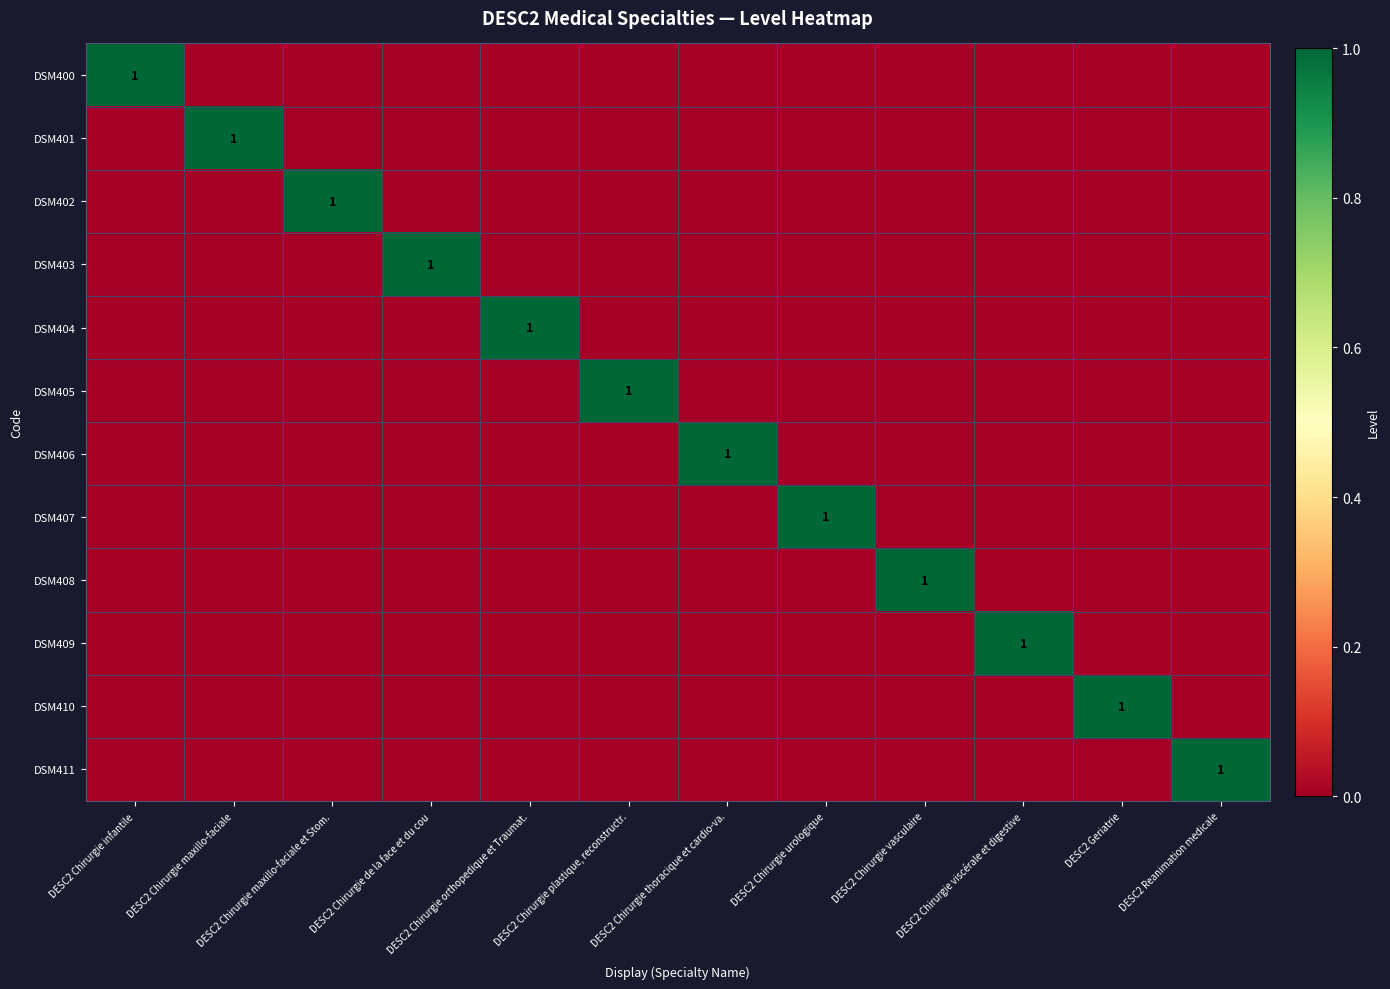

What is the difference between the highest and lowest values at DESC2 Chirurgie plastique, reconstructr.?

1